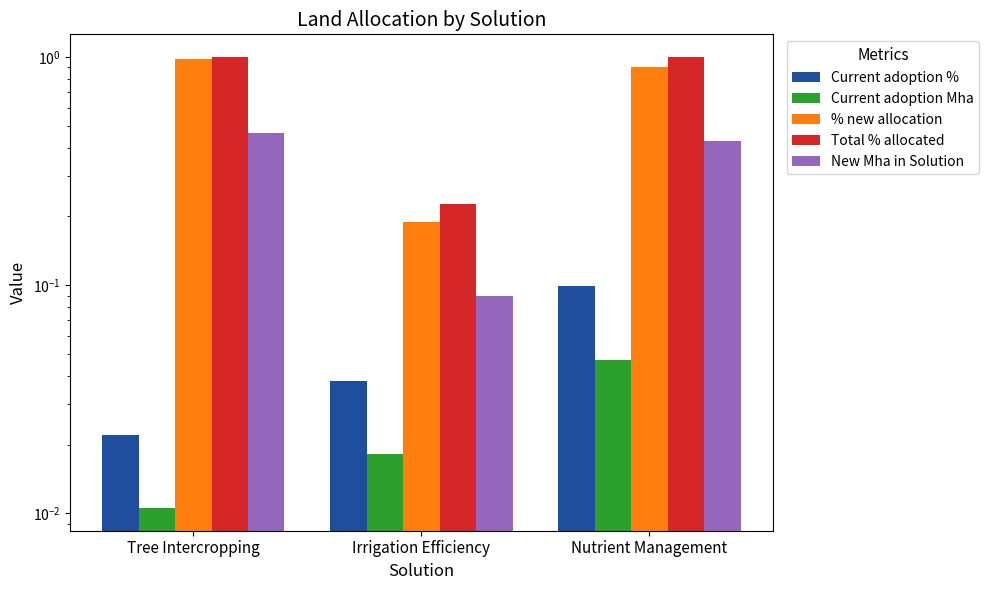

List the labels in order of Total % allocated value, smallest first.

Irrigation Efficiency, Nutrient Management, Tree Intercropping